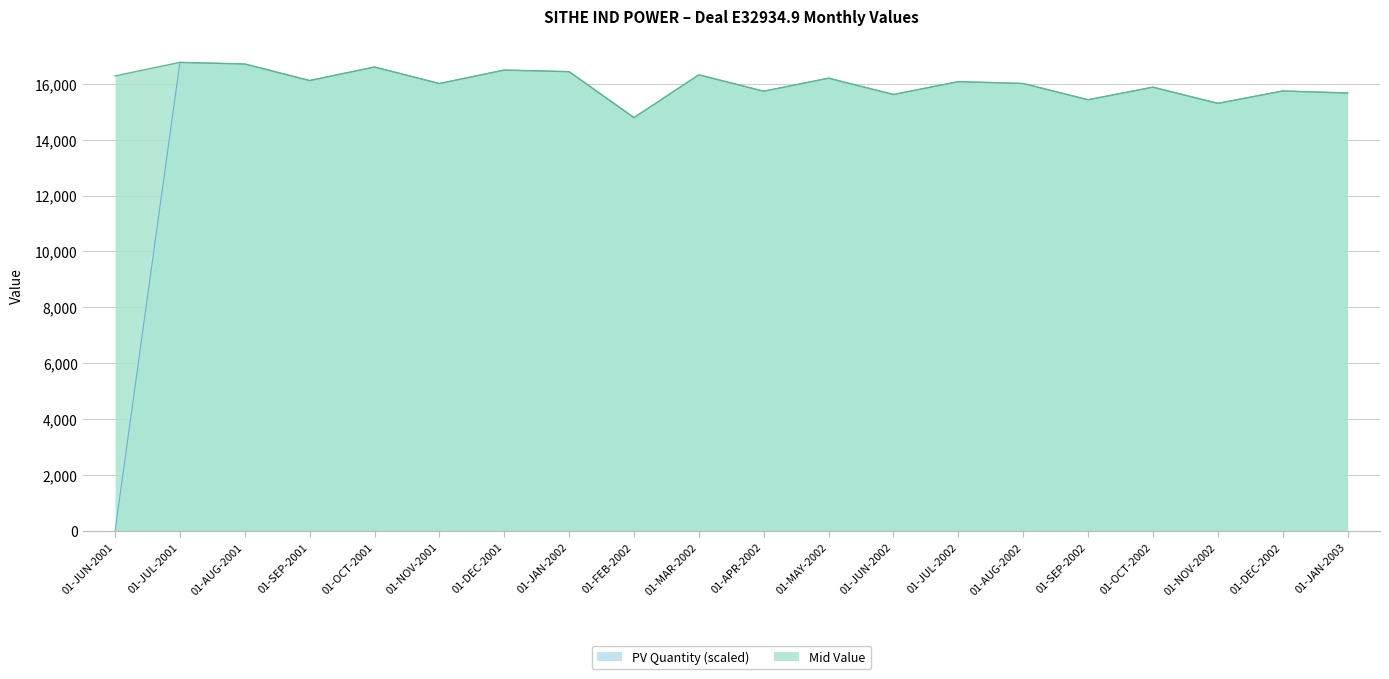

Reading left to right, what are all the values shown in this chart?

Mid Value: 01-JUN-2001=16275.0	01-JUL-2001=16761.1	01-AUG-2001=16704.7	01-SEP-2001=16112.3	01-OCT-2001=16594.7	01-NOV-2001=16005.7	01-DEC-2001=16485.9	01-JAN-2002=16429.6	01-FEB-2002=14786.3	01-MAR-2002=16316.6	01-APR-2002=15731.6	01-MAY-2002=16196.3	01-JUN-2002=15613.5	01-JUL-2002=16072.2	01-AUG-2002=16006.8	01-SEP-2002=15426.1	01-OCT-2002=15874.9	01-NOV-2002=15296.0	01-DEC-2002=15738.1	01-JAN-2003=15666.8
PV Quantity: 01-JUN-2001=0.0	01-JUL-2001=16761.1	01-AUG-2001=16704.7	01-SEP-2001=16112.3	01-OCT-2001=16594.7	01-NOV-2001=16005.7	01-DEC-2001=16485.9	01-JAN-2002=16429.6	01-FEB-2002=14786.3	01-MAR-2002=16316.6	01-APR-2002=15731.6	01-MAY-2002=16196.3	01-JUN-2002=15613.5	01-JUL-2002=16072.2	01-AUG-2002=16006.8	01-SEP-2002=15426.1	01-OCT-2002=15874.9	01-NOV-2002=15296.0	01-DEC-2002=15738.1	01-JAN-2003=15666.8